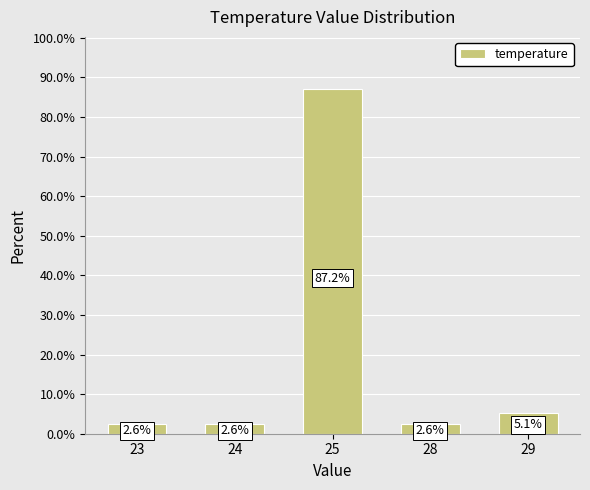

Which label corresponds to the largest value in the chart?

25